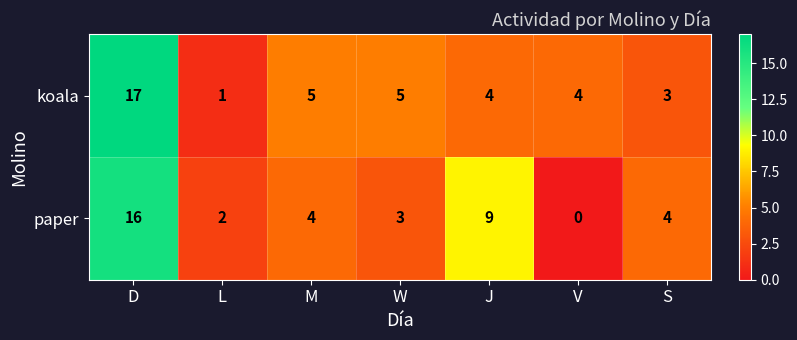

What is the sum of the paper values at D and S?

20